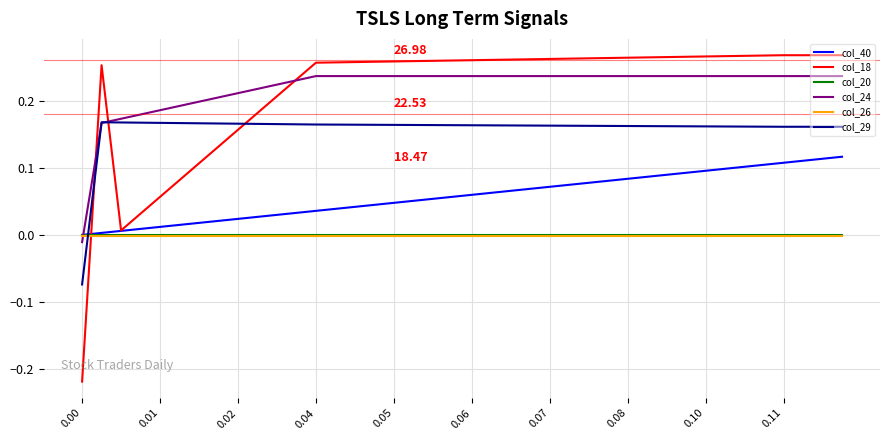

Which series ends up on top after the final intersection of col_24 and col_18?

col_18